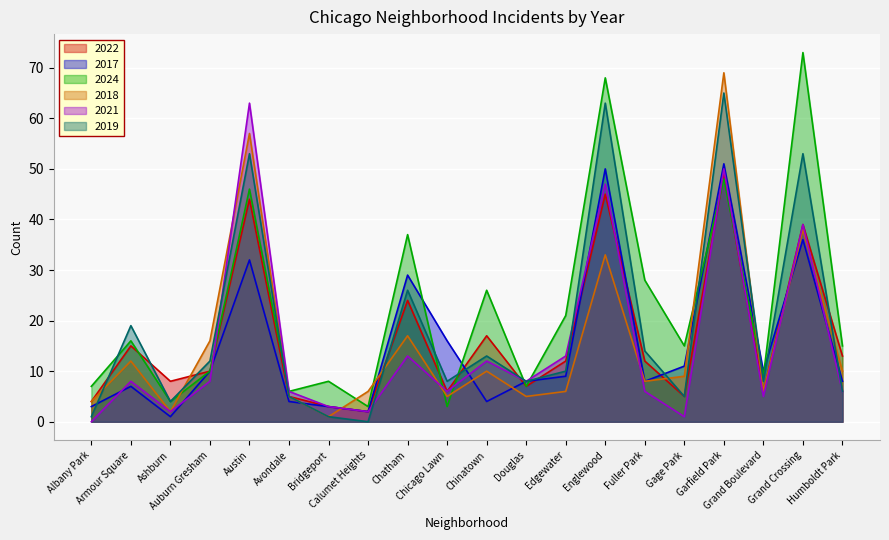

Reading right to left, extract all data points from this chart.

2022: Humboldt Park=13	Grand Crossing=39	Grand Boulevard=6	Garfield Park=49	Gage Park=5	Fuller Park=12	Englewood=45	Edgewater=12	Douglas=7	Chinatown=17	Chicago Lawn=6	Chatham=24	Calumet Heights=2	Bridgeport=3	Avondale=5	Austin=44	Auburn Gresham=10	Ashburn=8	Armour Square=15	Albany Park=4
2017: Humboldt Park=8	Grand Crossing=36	Grand Boulevard=10	Garfield Park=51	Gage Park=11	Fuller Park=8	Englewood=50	Edgewater=9	Douglas=8	Chinatown=4	Chicago Lawn=16	Chatham=29	Calumet Heights=2	Bridgeport=3	Avondale=4	Austin=32	Auburn Gresham=10	Ashburn=1	Armour Square=7	Albany Park=3
2024: Humboldt Park=15	Grand Crossing=73	Grand Boulevard=9	Garfield Park=48	Gage Park=15	Fuller Park=28	Englewood=68	Edgewater=21	Douglas=7	Chinatown=26	Chicago Lawn=3	Chatham=37	Calumet Heights=3	Bridgeport=8	Avondale=6	Austin=46	Auburn Gresham=10	Ashburn=4	Armour Square=16	Albany Park=7
2018: Humboldt Park=10	Grand Crossing=38	Grand Boulevard=6	Garfield Park=69	Gage Park=9	Fuller Park=8	Englewood=33	Edgewater=6	Douglas=5	Chinatown=10	Chicago Lawn=5	Chatham=17	Calumet Heights=6	Bridgeport=1	Avondale=5	Austin=57	Auburn Gresham=16	Ashburn=2	Armour Square=12	Albany Park=4
2021: Humboldt Park=6	Grand Crossing=39	Grand Boulevard=5	Garfield Park=50	Gage Park=1	Fuller Park=6	Englewood=47	Edgewater=13	Douglas=8	Chinatown=12	Chicago Lawn=6	Chatham=13	Calumet Heights=2	Bridgeport=3	Avondale=6	Austin=63	Auburn Gresham=8	Ashburn=2	Armour Square=8	Albany Park=0
2019: Humboldt Park=6	Grand Crossing=53	Grand Boulevard=8	Garfield Park=65	Gage Park=5	Fuller Park=14	Englewood=63	Edgewater=10	Douglas=8	Chinatown=13	Chicago Lawn=8	Chatham=26	Calumet Heights=0	Bridgeport=1	Avondale=5	Austin=53	Auburn Gresham=12	Ashburn=4	Armour Square=19	Albany Park=1